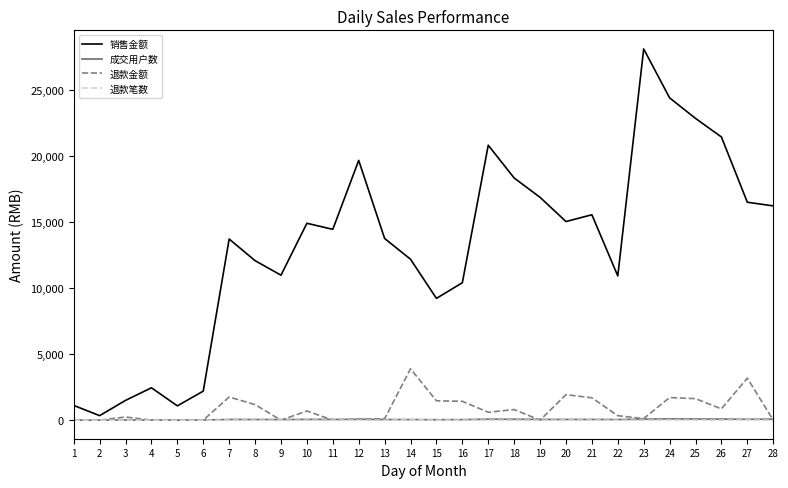

At which category is the sum across all series the highest?

23